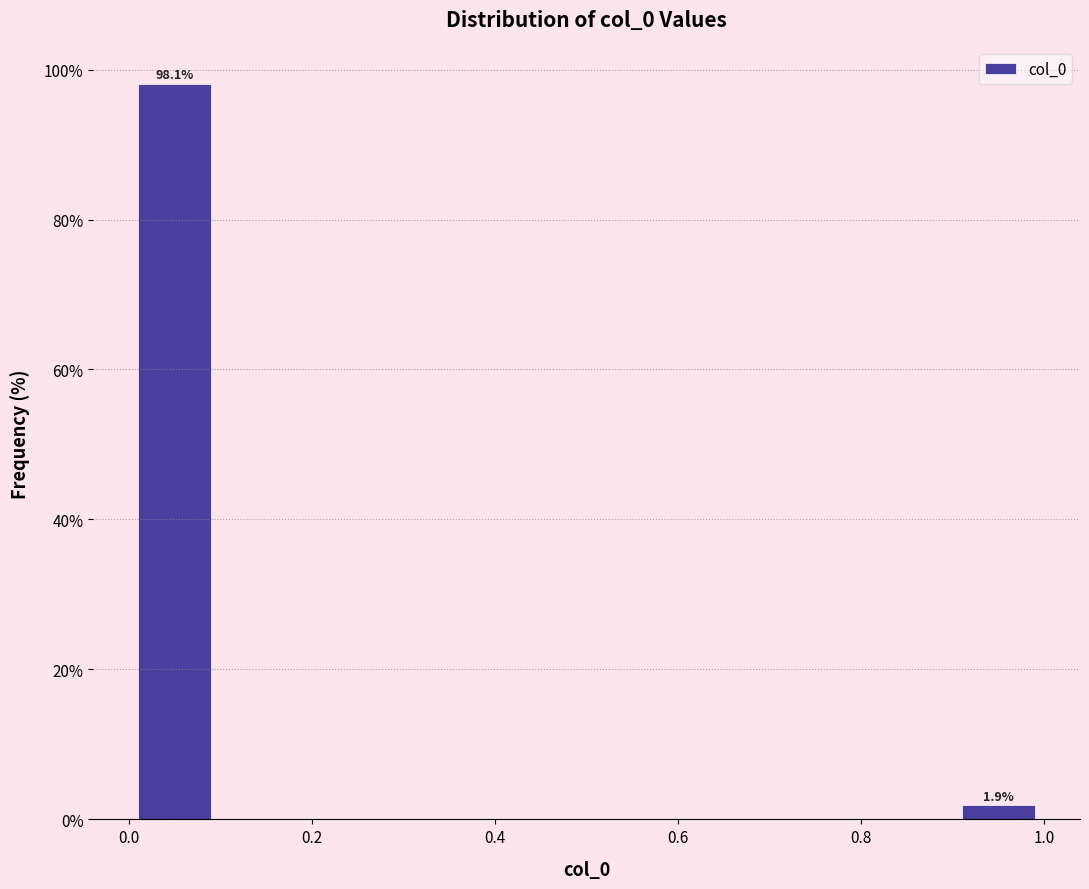

Which range on the x-axis has the tallest bar?

0.0 to 0.1